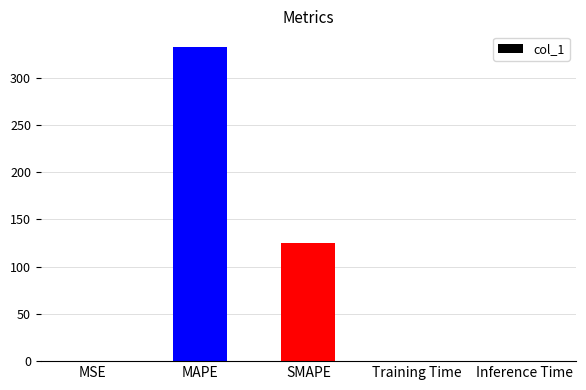

At which label is the value closest to 166?

SMAPE